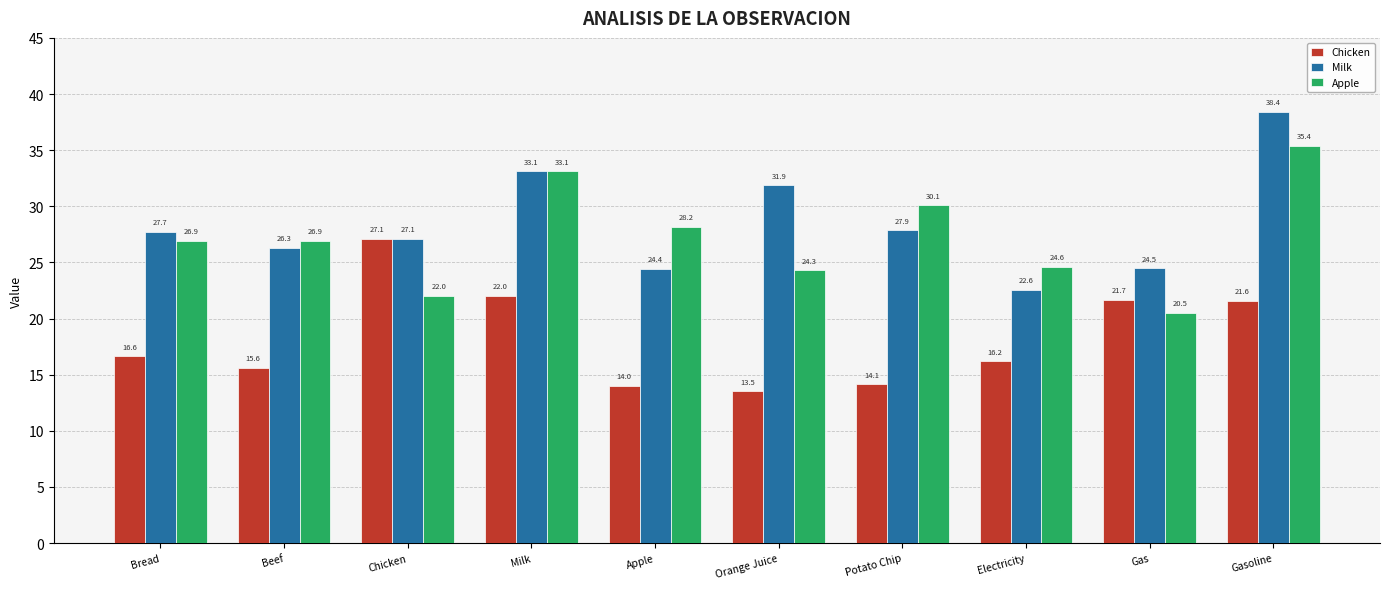

How many bars are there in each group?

3